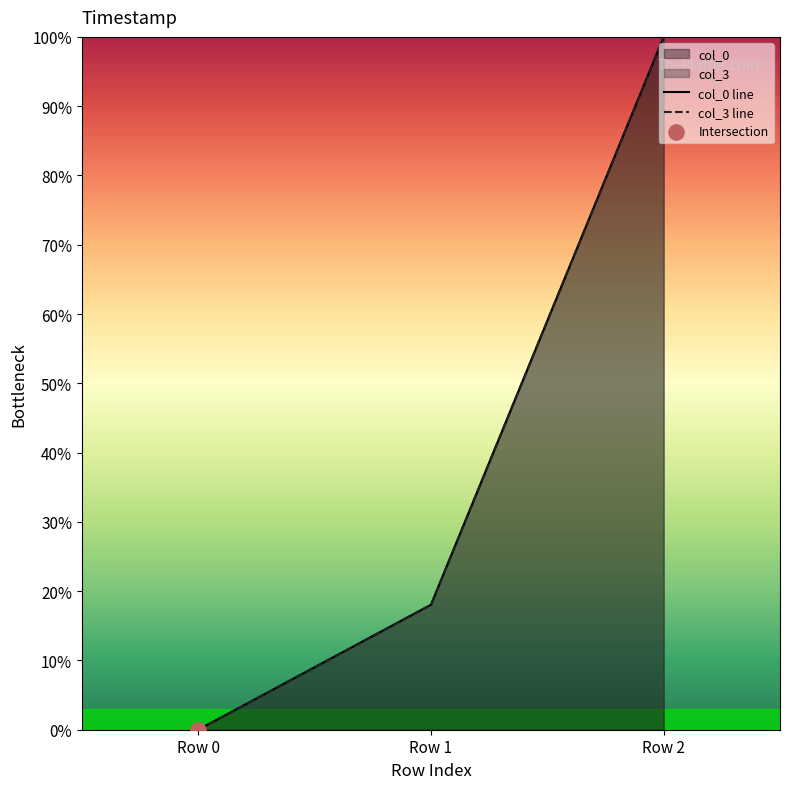

Which series has the largest total across all categories?

col_0 line